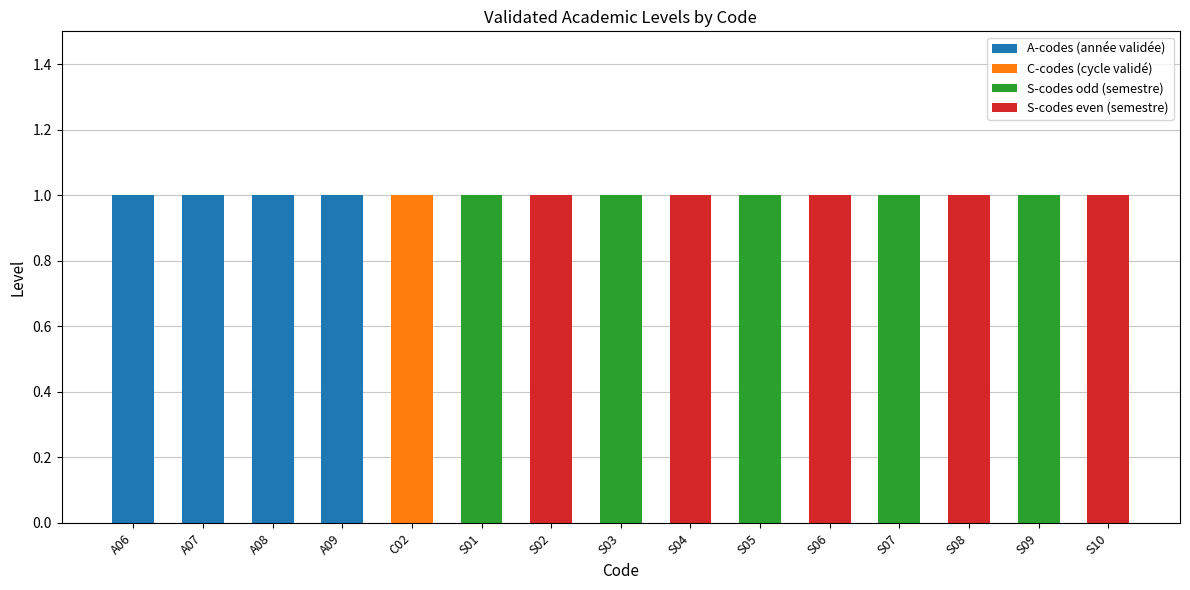

True or false: A-codes (année validée) has a value of 0 at S06.

True